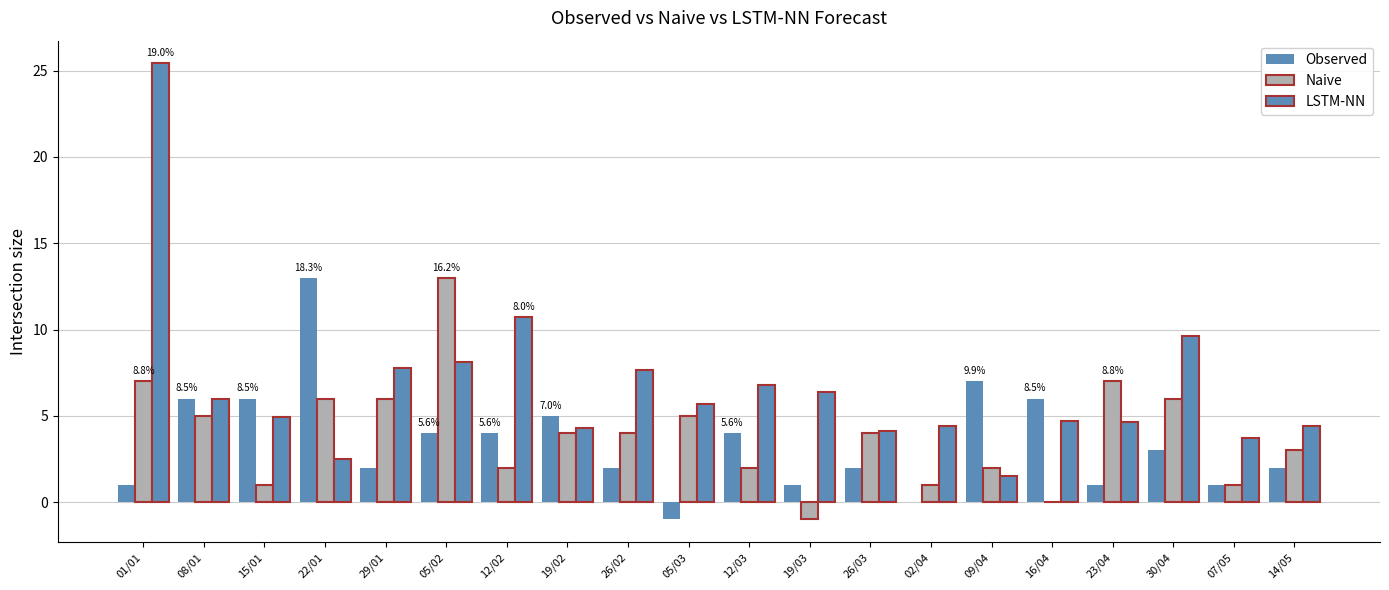

Reading right to left, extract all data points from this chart.

Observed: 14/05=2.0	07/05=1.0	30/04=3.0	23/04=1.0	16/04=6.0	09/04=7.0	02/04=0.0	26/03=2.0	19/03=1.0	12/03=4.0	05/03=-1.0	26/02=2.0	19/02=5.0	12/02=4.0	05/02=4.0	29/01=2.0	22/01=13.0	15/01=6.0	08/01=6.0	01/01=1.0
Naive: 14/05=3.0	07/05=1.0	30/04=6.0	23/04=7.0	16/04=0.0	09/04=2.0	02/04=1.0	26/03=4.0	19/03=-1.0	12/03=2.0	05/03=5.0	26/02=4.0	19/02=4.0	12/02=2.0	05/02=13.0	29/01=6.0	22/01=6.0	15/01=1.0	08/01=5.0	01/01=7.0
LSTM-NN: 14/05=4.4	07/05=3.7	30/04=9.6	23/04=4.7	16/04=4.7	09/04=1.5	02/04=4.4	26/03=4.2	19/03=6.4	12/03=6.8	05/03=5.7	26/02=7.7	19/02=4.3	12/02=10.7	05/02=8.1	29/01=7.8	22/01=2.5	15/01=5.0	08/01=6.0	01/01=25.4